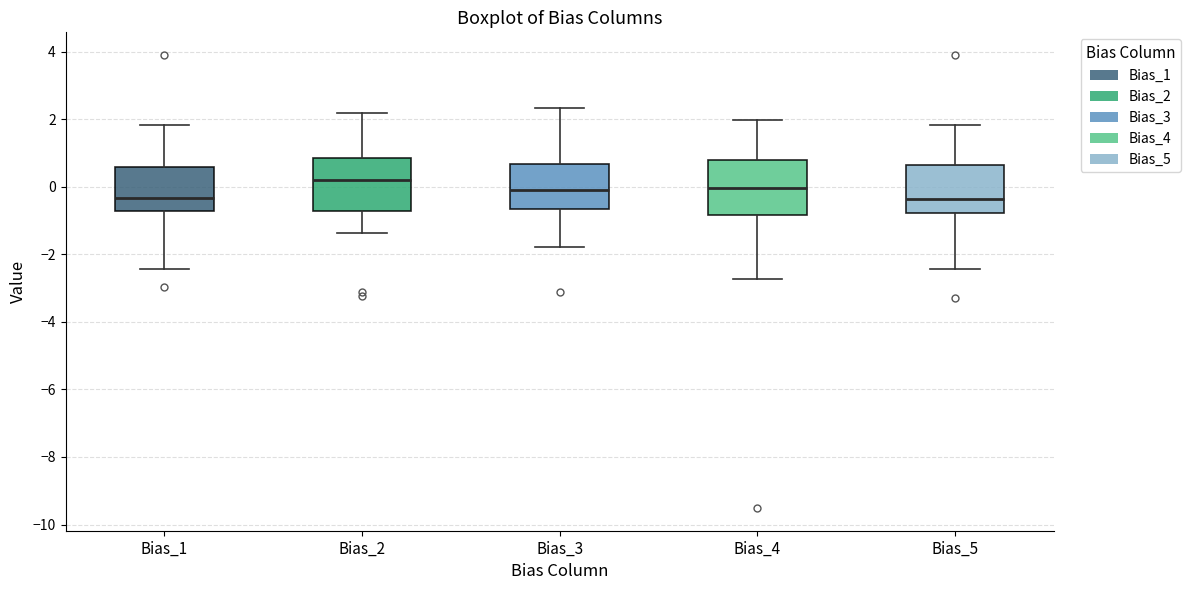

Reading left to right, transcribe this box plot: for each box, give where its median line is, the range the box spans, and where its two whiskers end, as read against the y-axis. The values are not printed on the chart, so give them approximately, as read against the axis.

Bias_1: median -0.4, box -0.8 to 0.6, whiskers -2.4 to 1.8
Bias_2: median 0.2, box -0.8 to 0.8, whiskers -1.4 to 2.2
Bias_3: median -0.2, box -0.6 to 0.6, whiskers -1.8 to 2.4
Bias_4: median 0.0, box -0.8 to 0.8, whiskers -2.8 to 2.0
Bias_5: median -0.4, box -0.8 to 0.6, whiskers -2.4 to 1.8